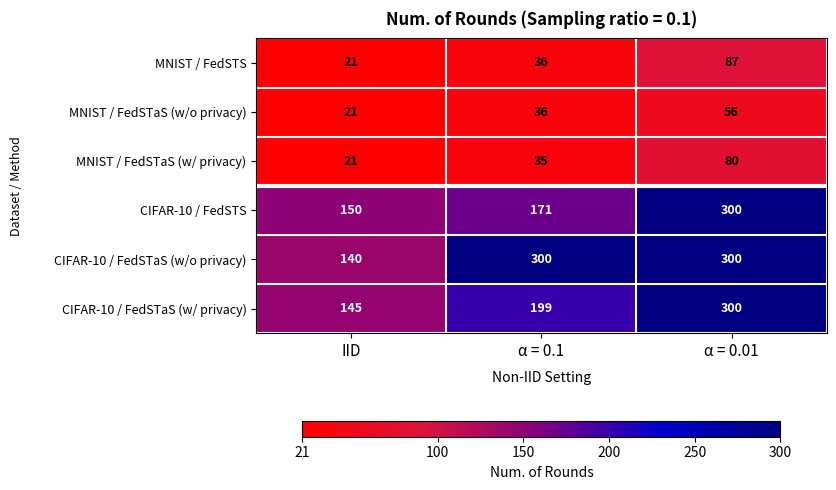

What is the sum of the MNIST / FedSTaS (w/o privacy) values at α = 0.1 and α = 0.01?

92